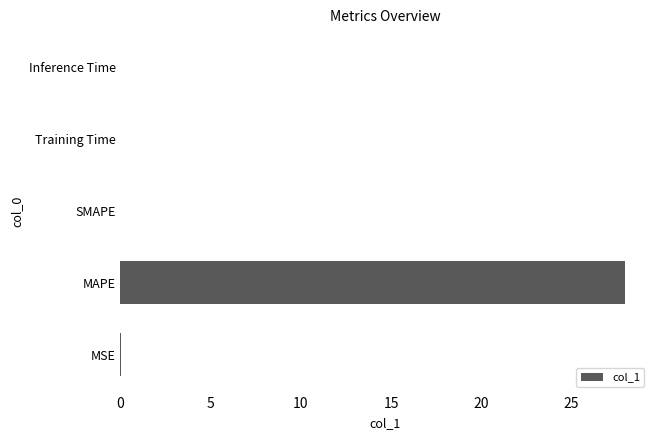

What is the sum of all values?

28.0